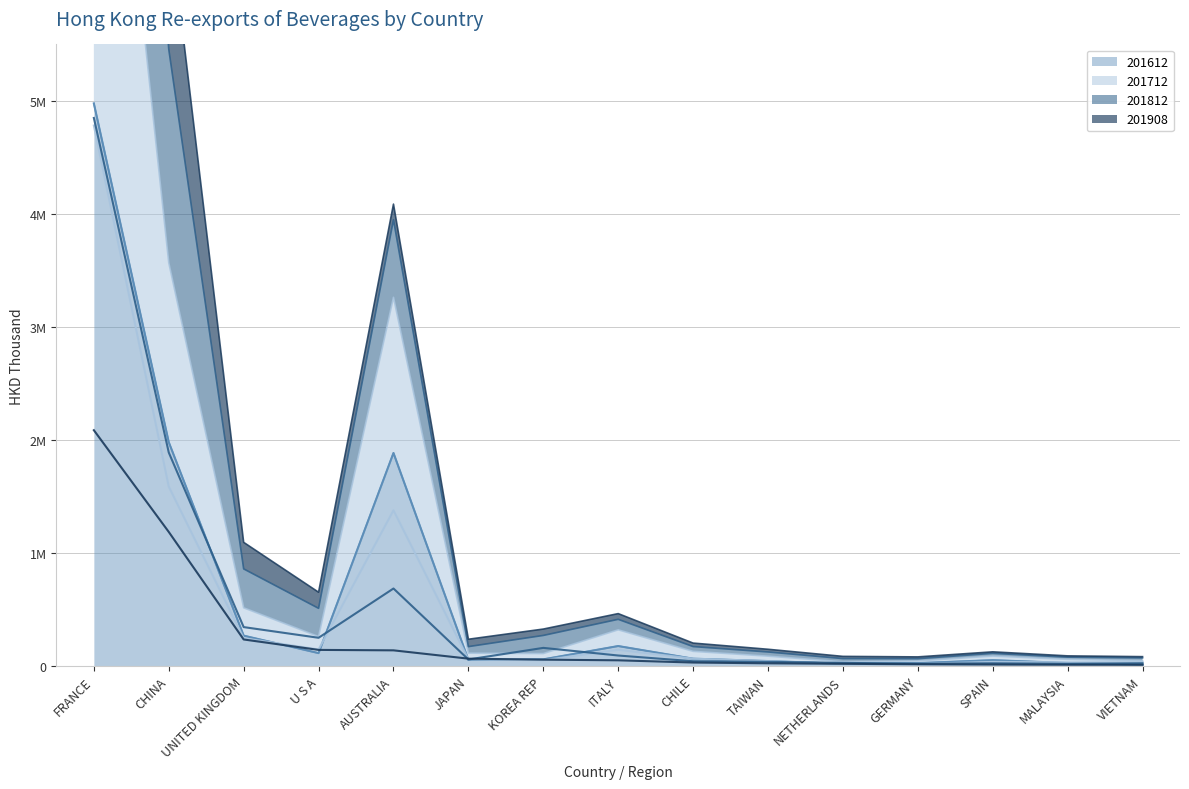

The value of 201612 at NETHERLANDS is 31597.5. True or false?

False